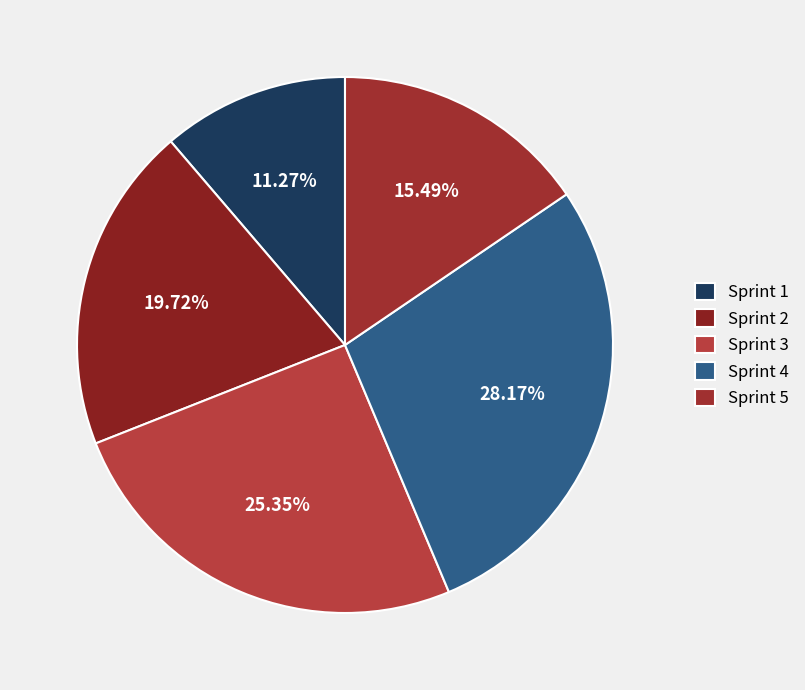

Is there a majority slice in this chart?

No